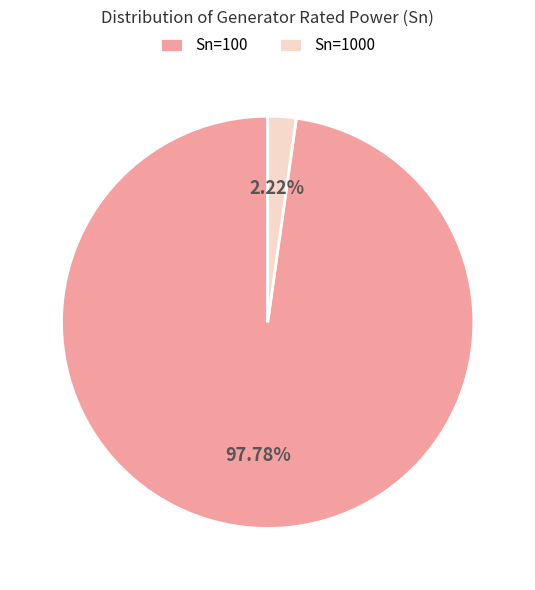

What is the smallest slice in the pie chart?

Sn=1000